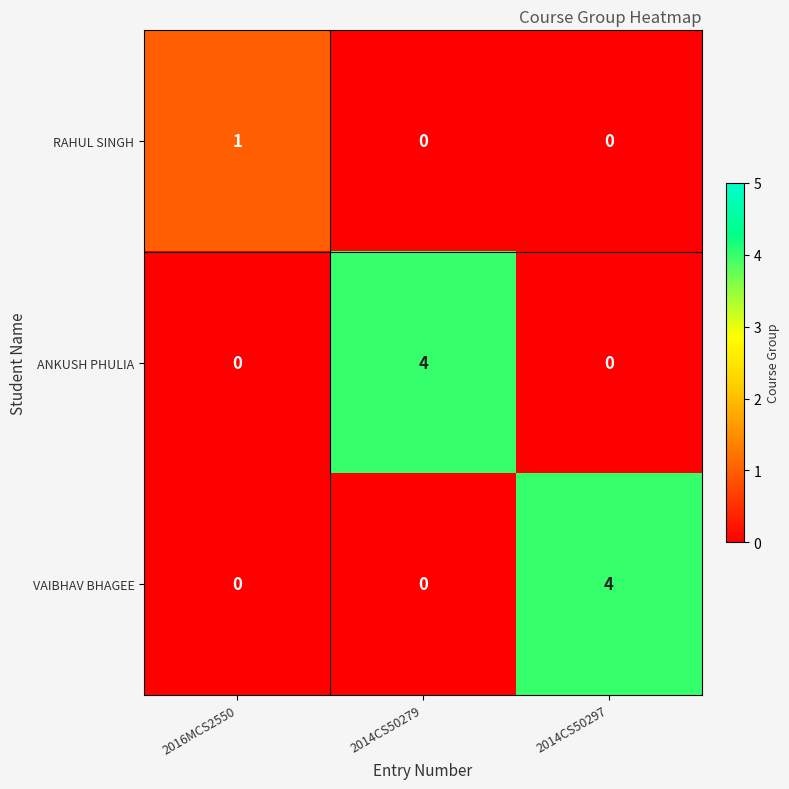

What is the difference between the maximum and minimum values in the ANKUSH PHULIA series?

4